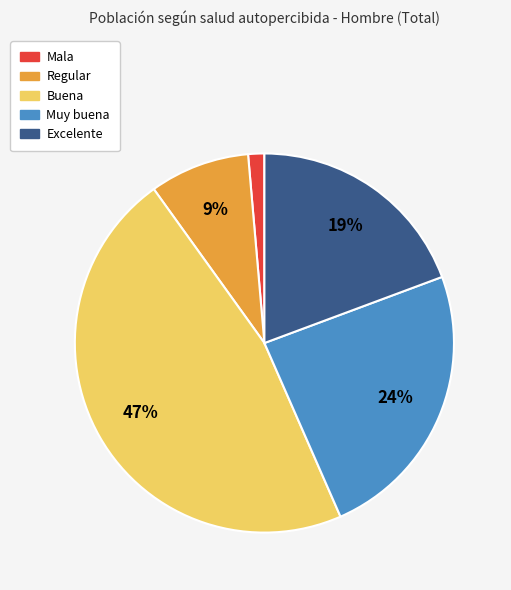

Is it true that Mala is 11% of the pie?

False